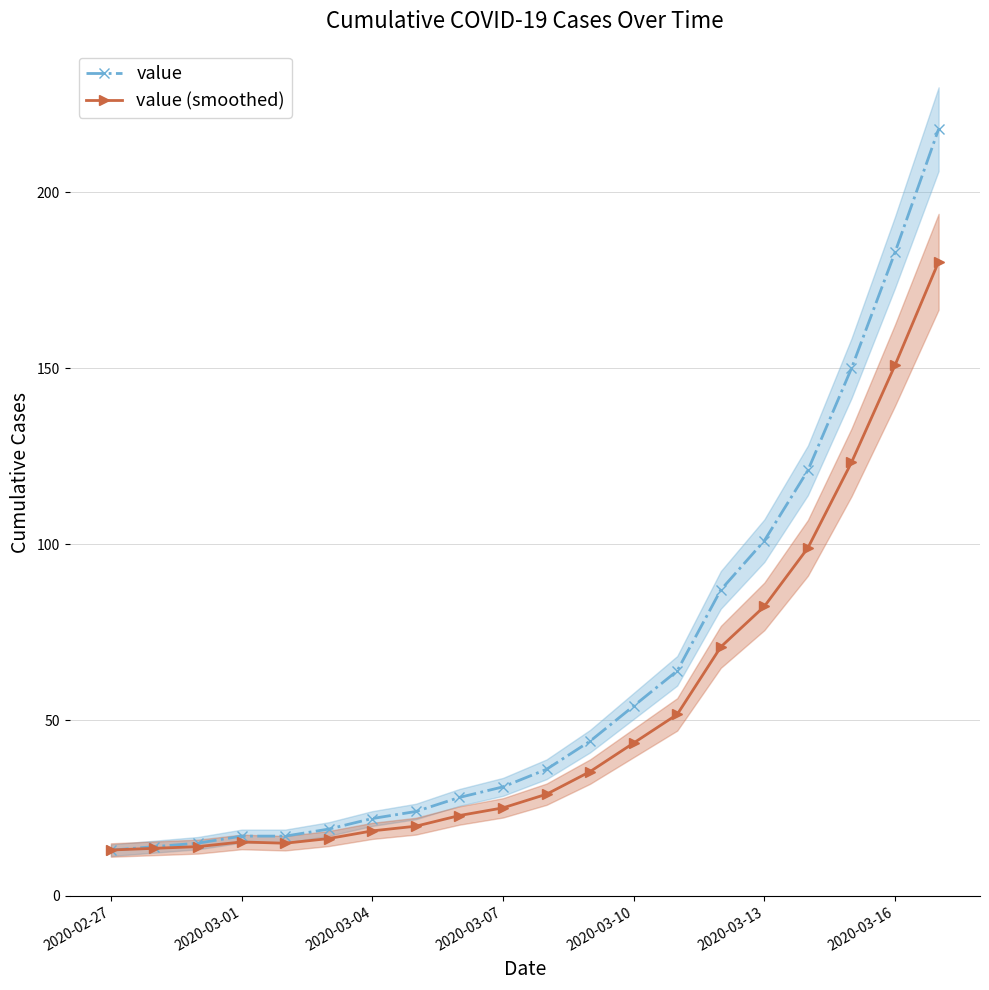

True or false: value (smoothed) has a value of 23.6 at 2020-03-10.

False